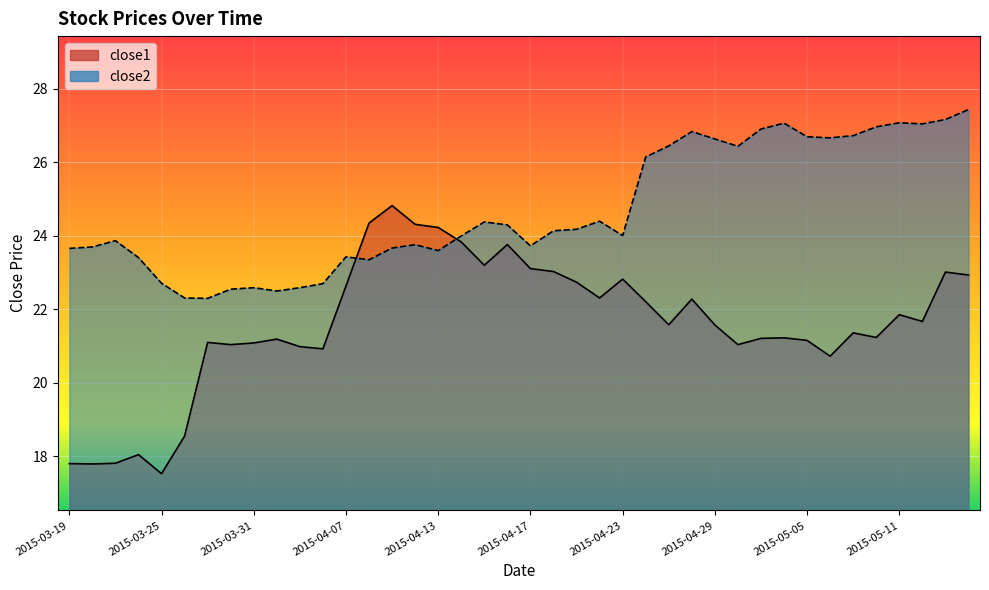

List the series in order of their overall mean, highest first.

close2, close1